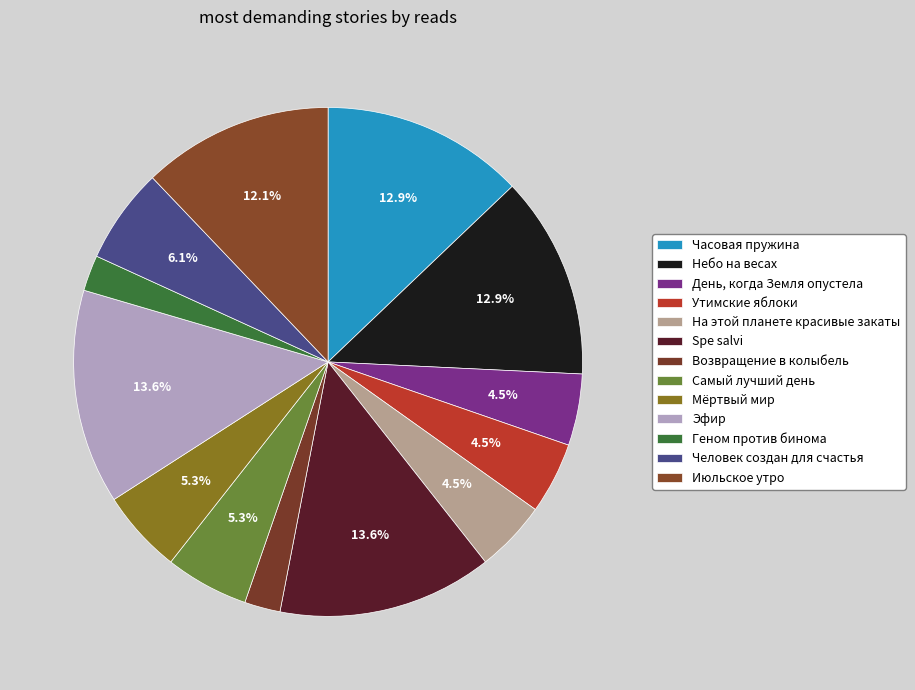

Approximately how many times larger is the value at Геном против бинома compared to Самый лучший день?

0.4